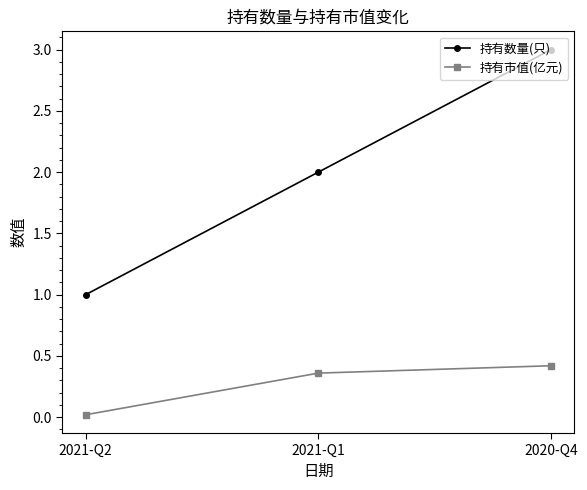

True or false: 持有数量(只) has a value of 1.0 at 2021-Q2.

True